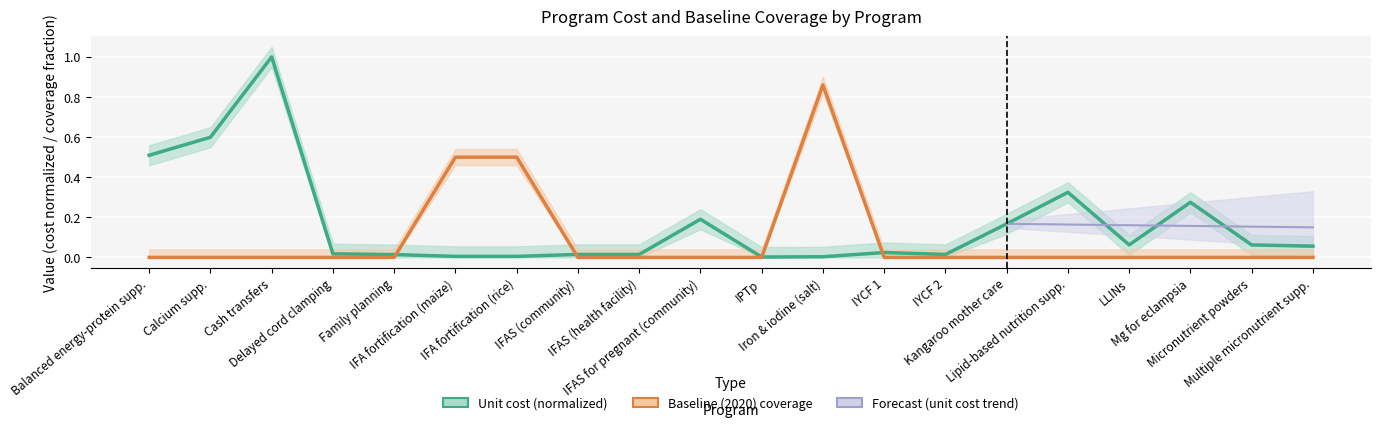

The value of baseline at Iron & iodine (salt) is 1.4. True or false?

False